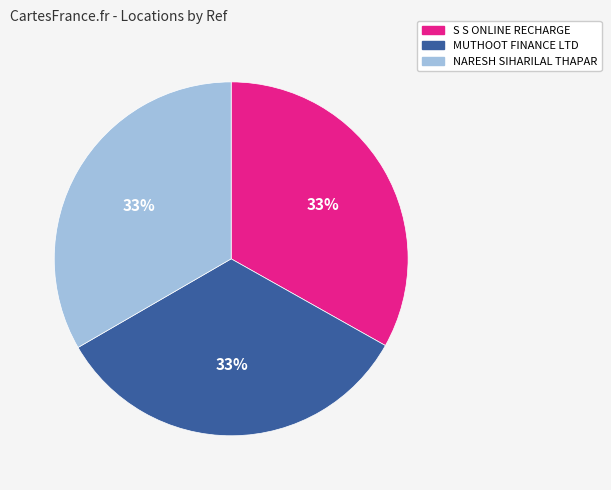

Is there any slice that represents more than half of the pie?

No